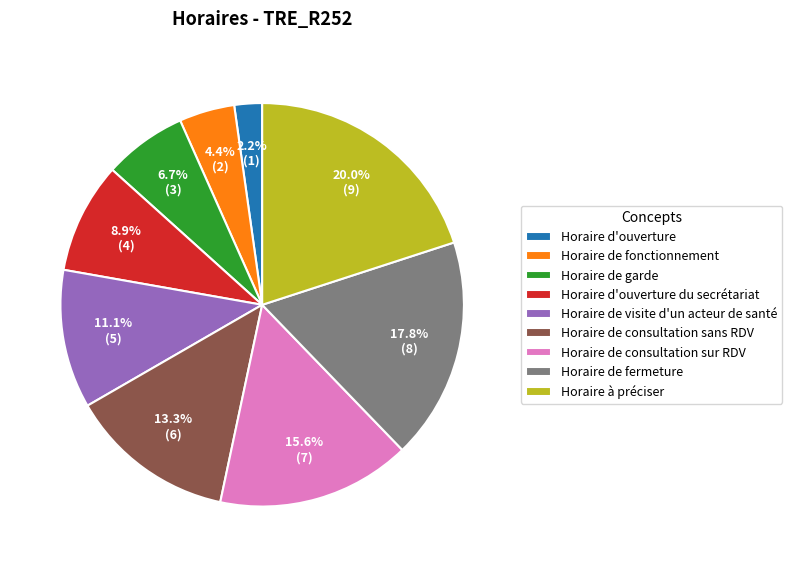

How much of the chart is everything except Horaire à préciser?

80.0%